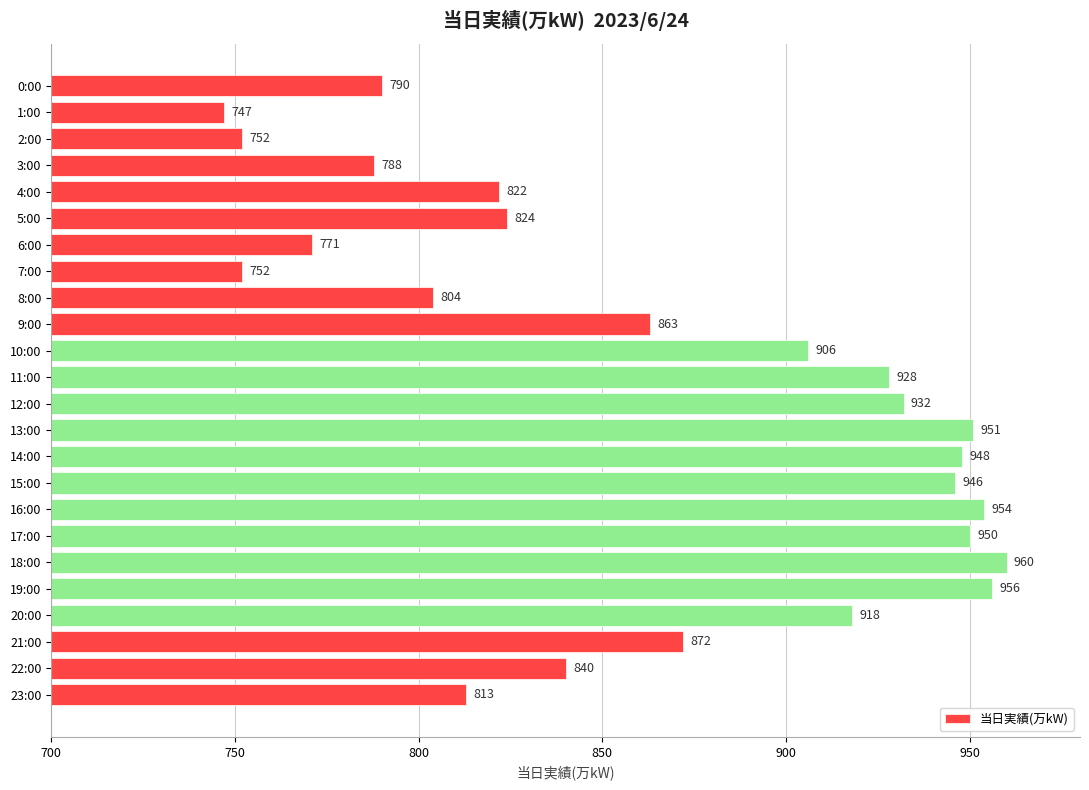

Between 8:00 and 7:00, which is larger?

8:00